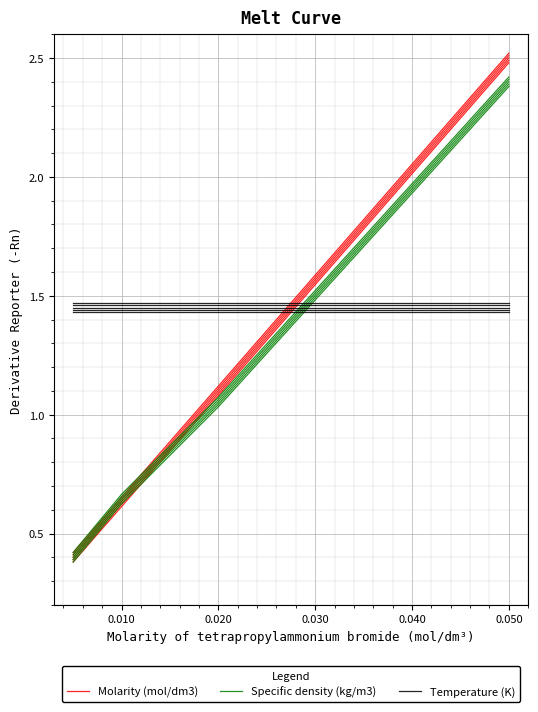

After their last crossing, which series has the higher values: Molarity (mol/dm3) or Specific density (kg/m3)?

Molarity (mol/dm3)